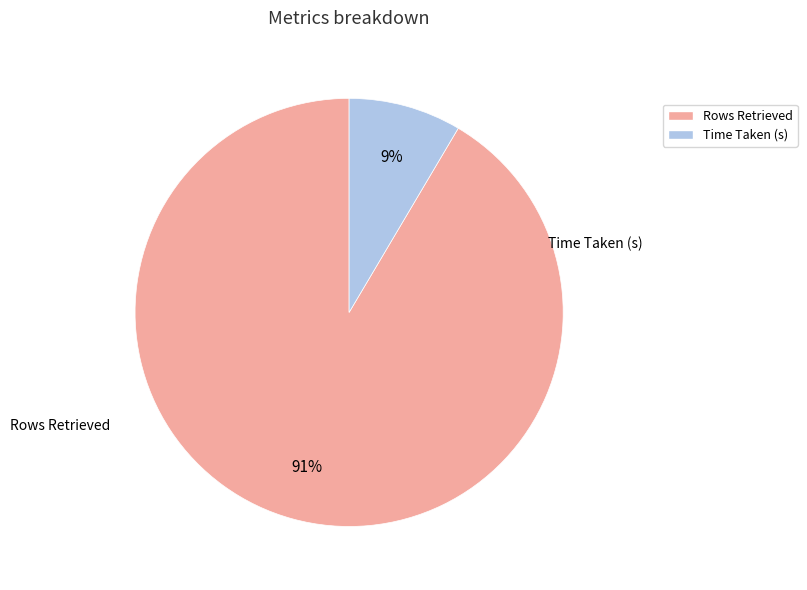

Do Time Taken (s) and Rows Retrieved together represent more than half of the pie?

Yes